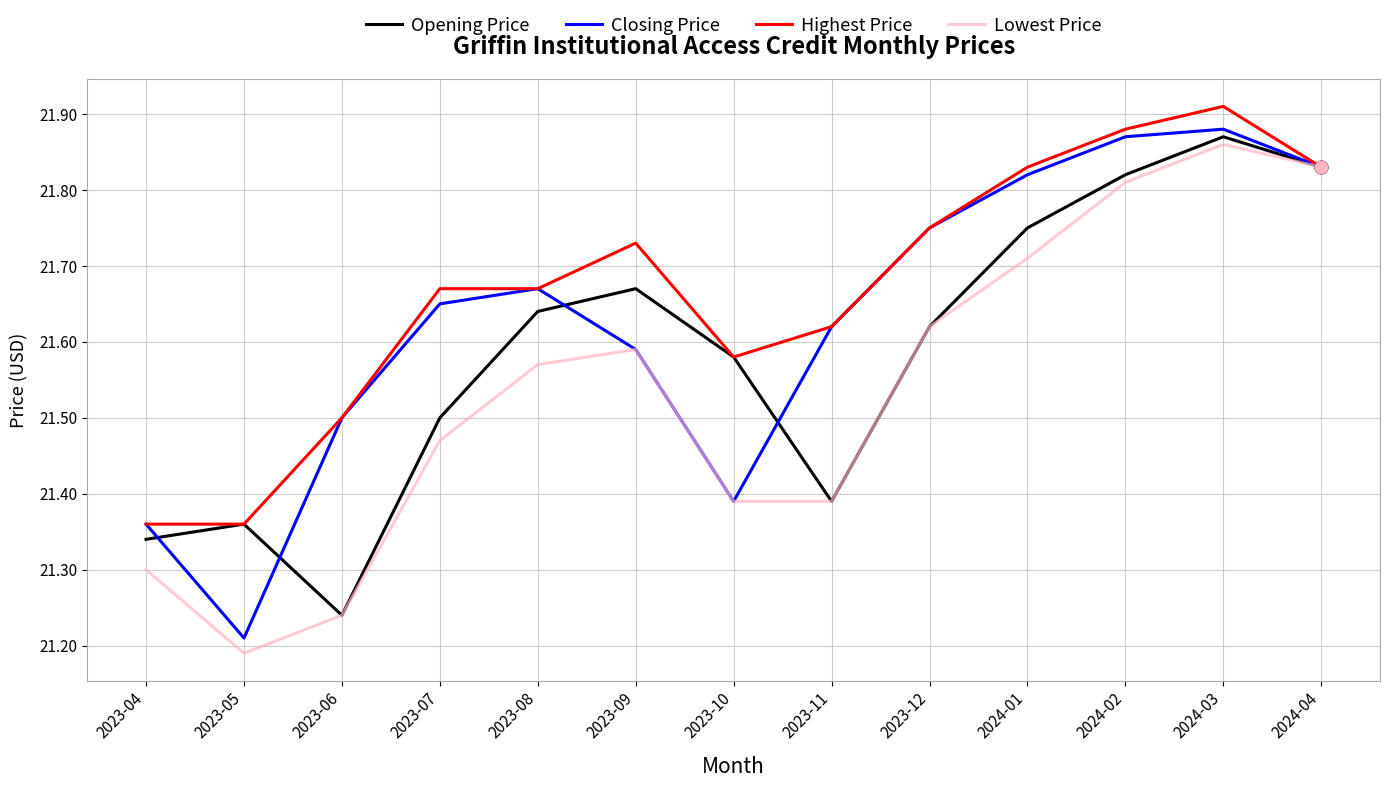

Which series changed the most between 2023-05 and 2023-12?

Closing Price